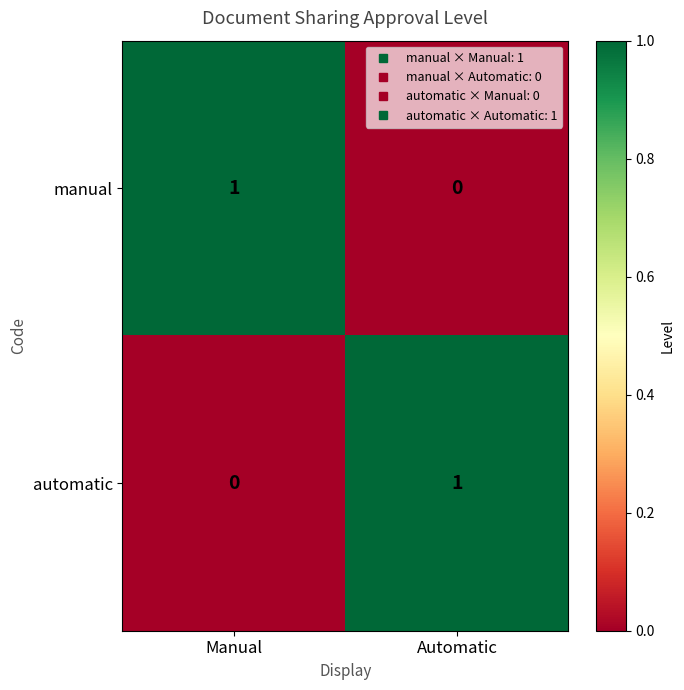

At Automatic, list the series in order from largest to smallest.

automatic, manual